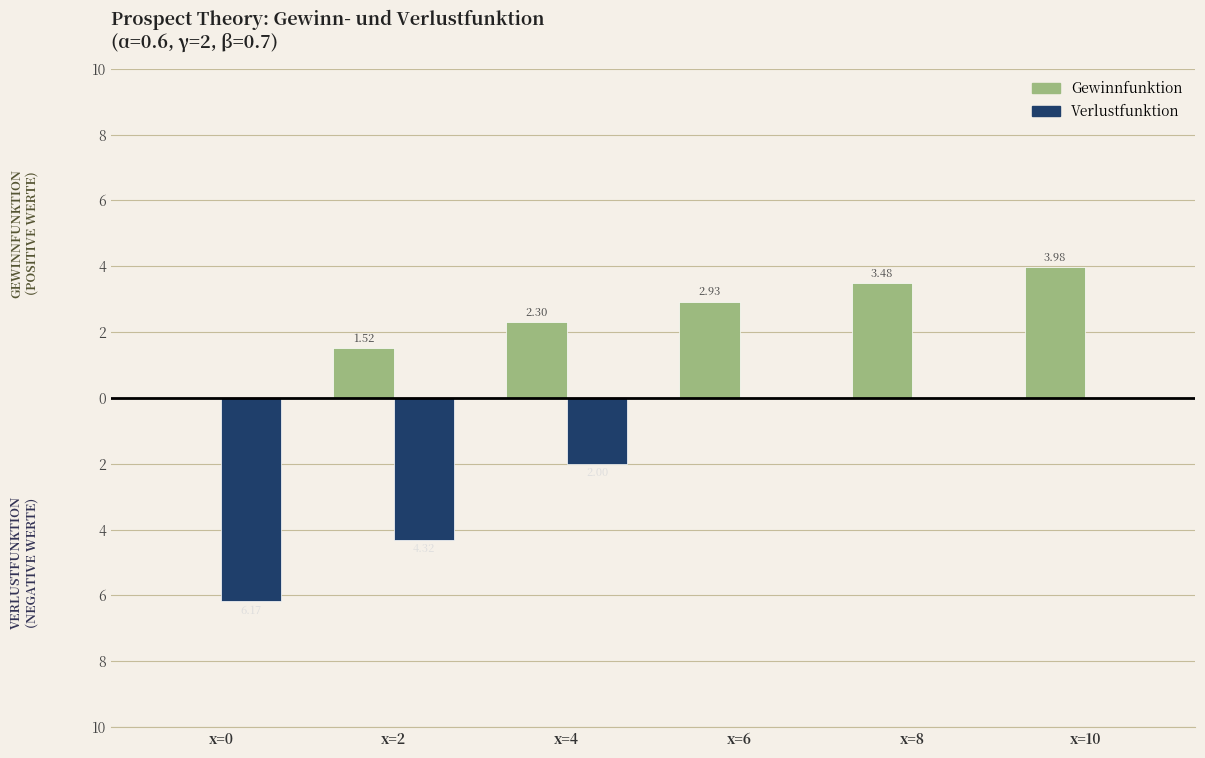

At which label does Gewinnfunktion first exceed 2?

x=4